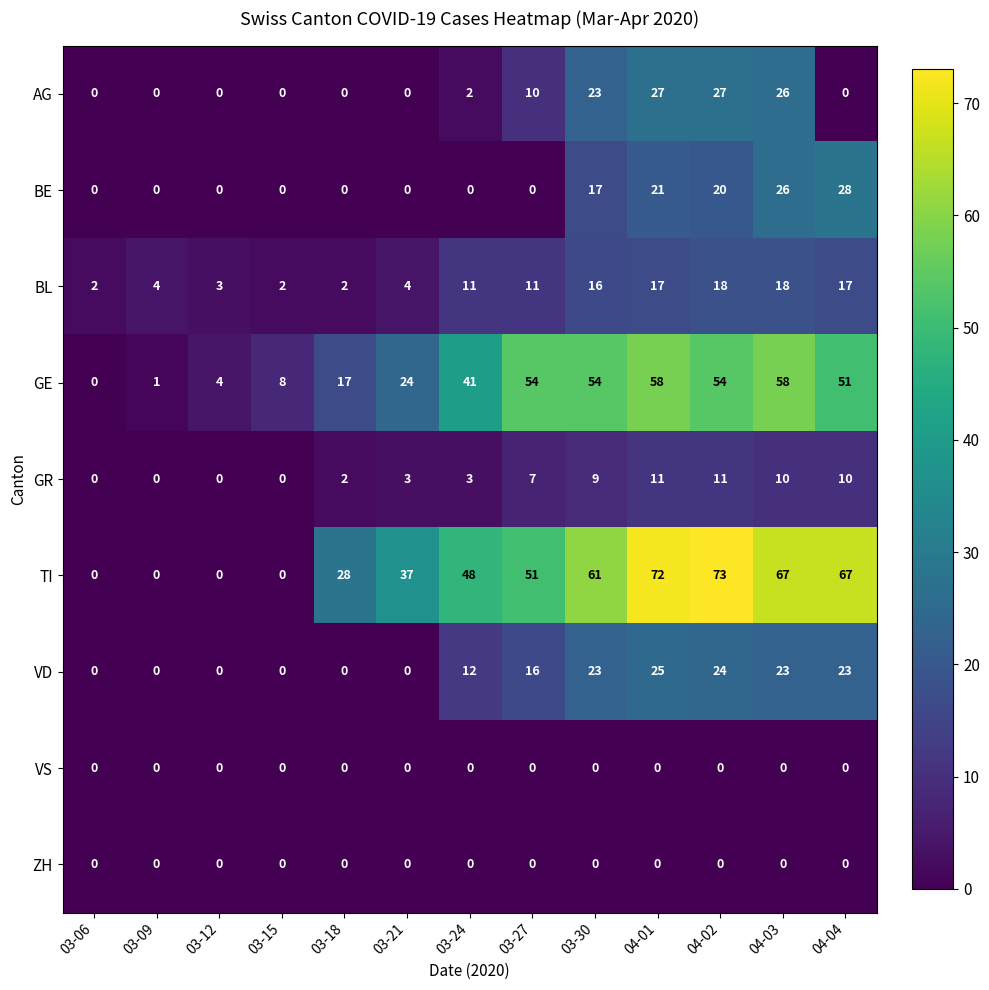

Which series changed the most between 03-09 and 03-21?

TI